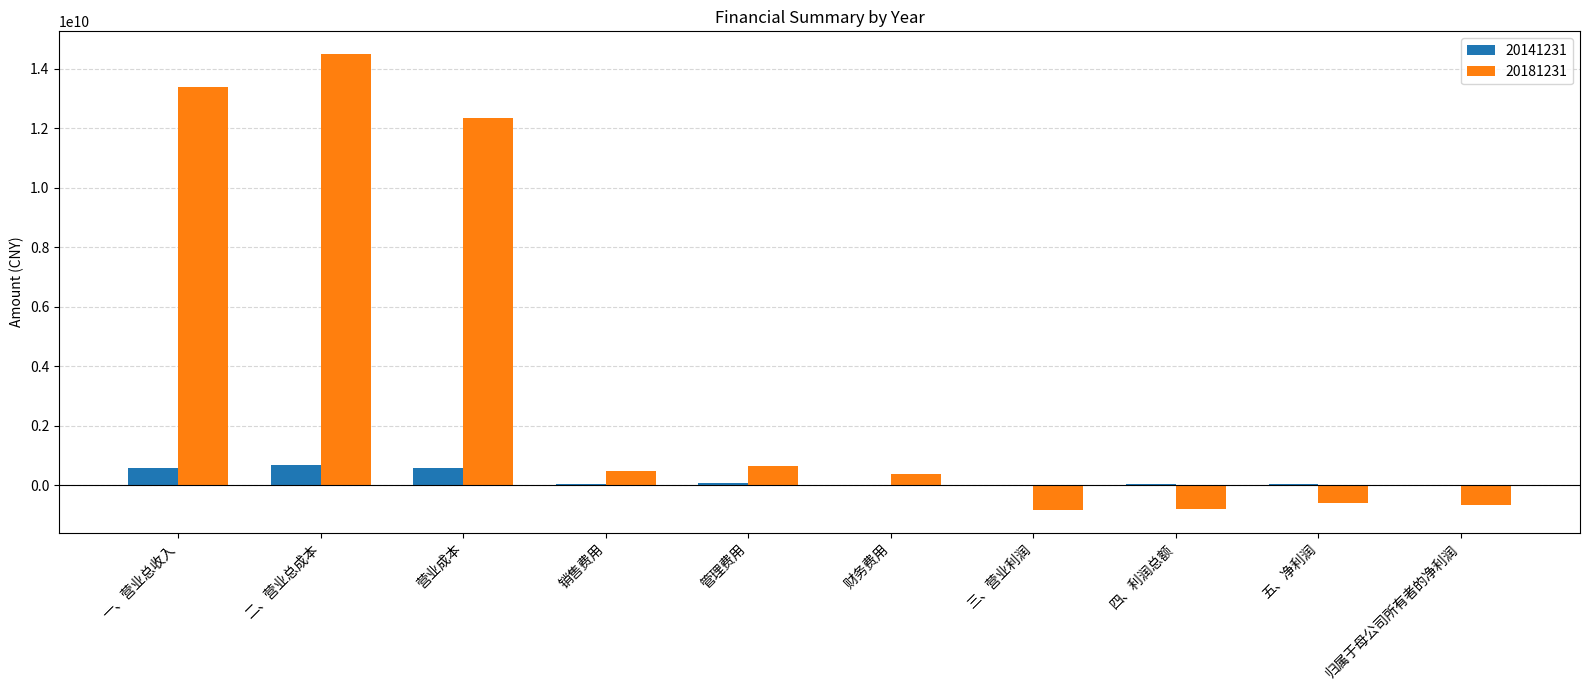

What is the maximum value shown in the chart?

14490289834.8